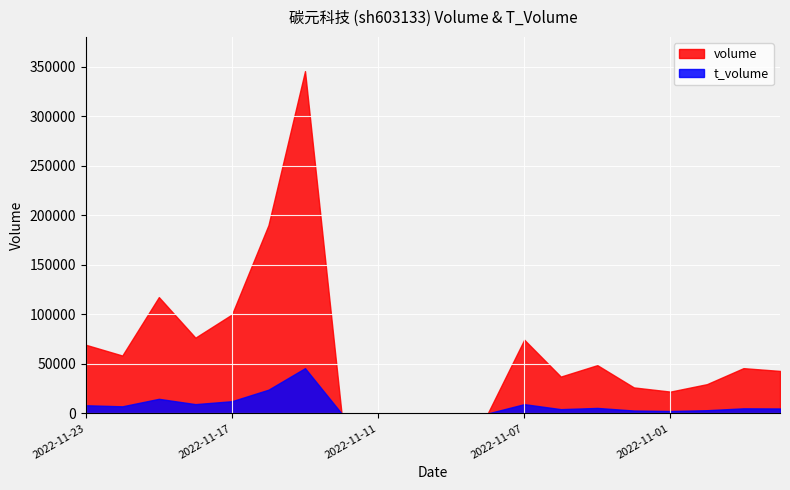

Rank the series by their average value, from lowest to highest.

t_volume, volume